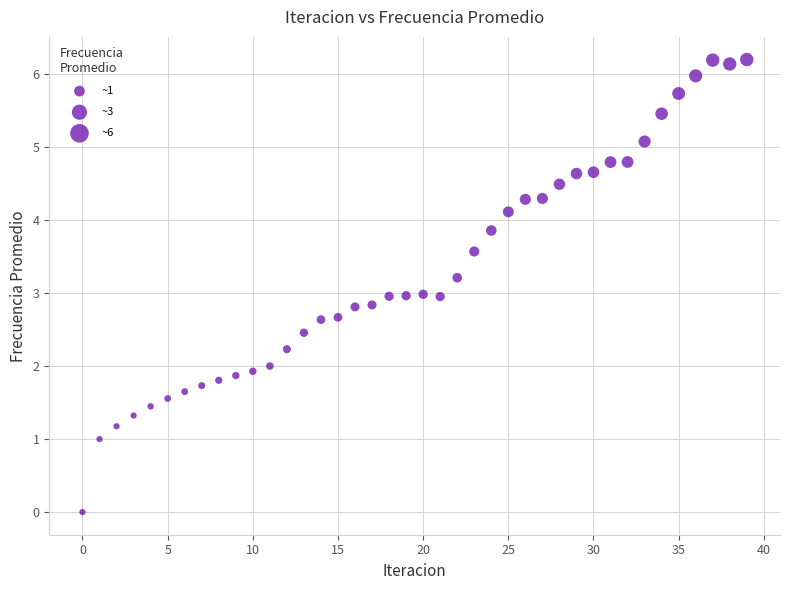

What is the range of Y values (max minus min)?

6.2